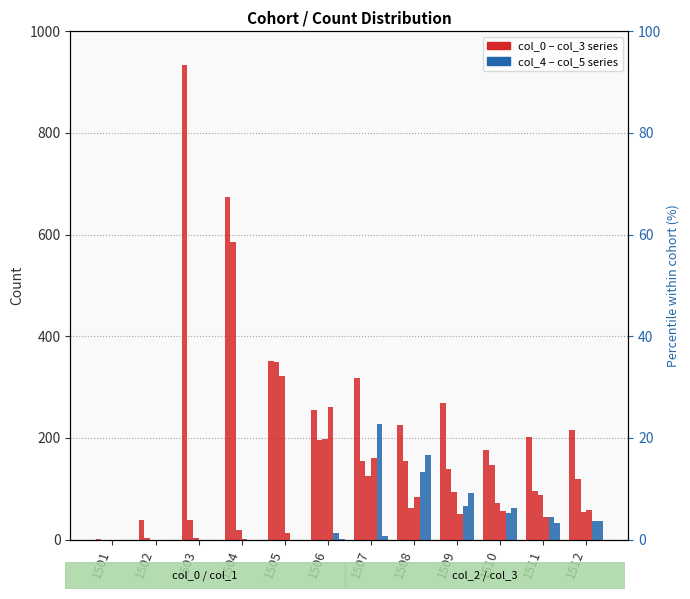

What is the average value of the col_0 series?

305